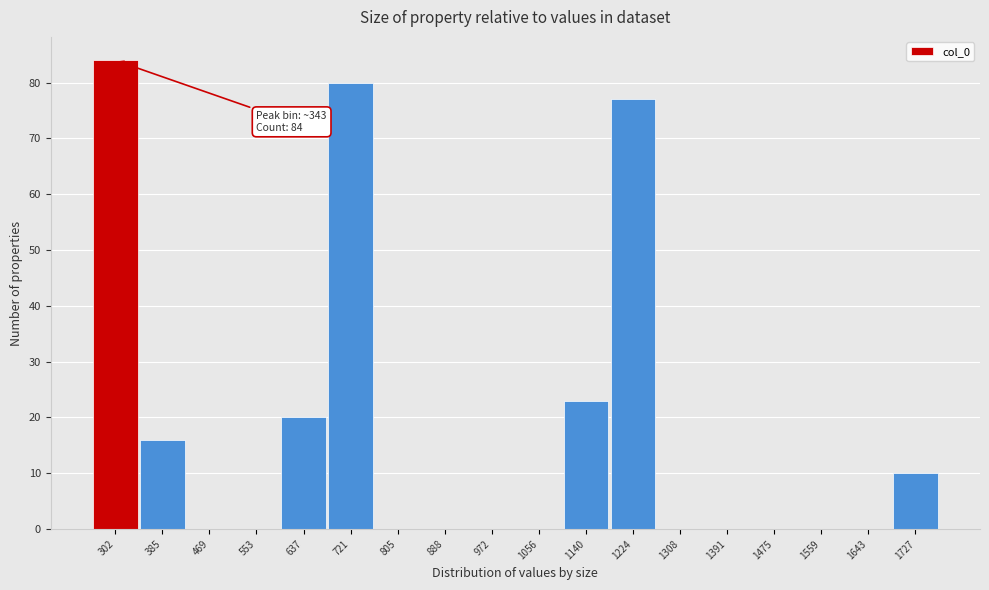

Reading left to right, extract all data points from this chart.

302=84	385=16	469=0	553=0	637=20	721=80	805=0	888=0	972=0	1056=0	1140=23	1224=77	1308=0	1391=0	1475=0	1559=0	1643=0	1727=10